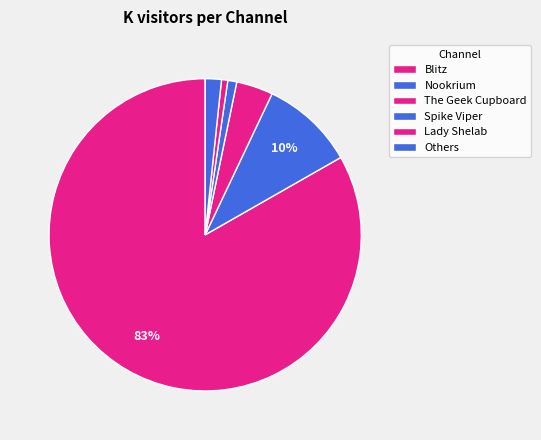

To the nearest percent, what is the average slice percentage?

17%